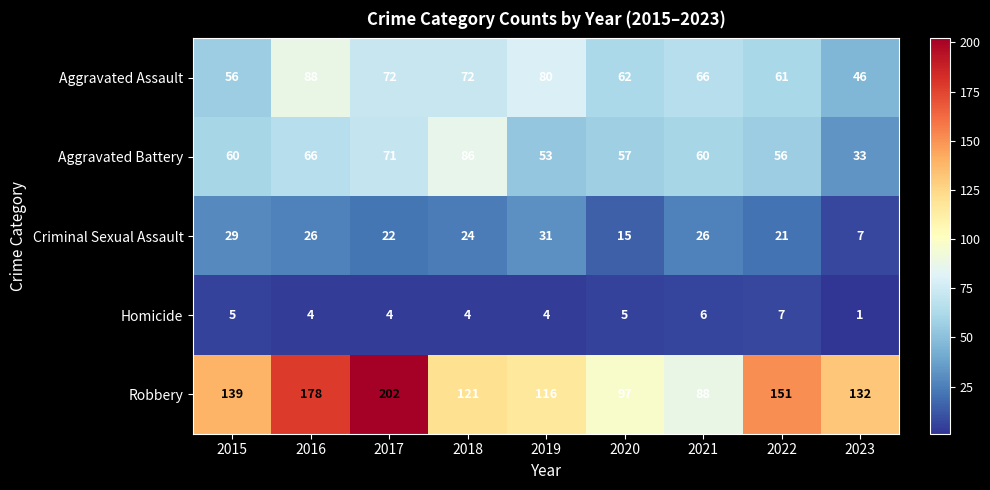

Where is Aggravated Assault nearest to the value 67?

2021